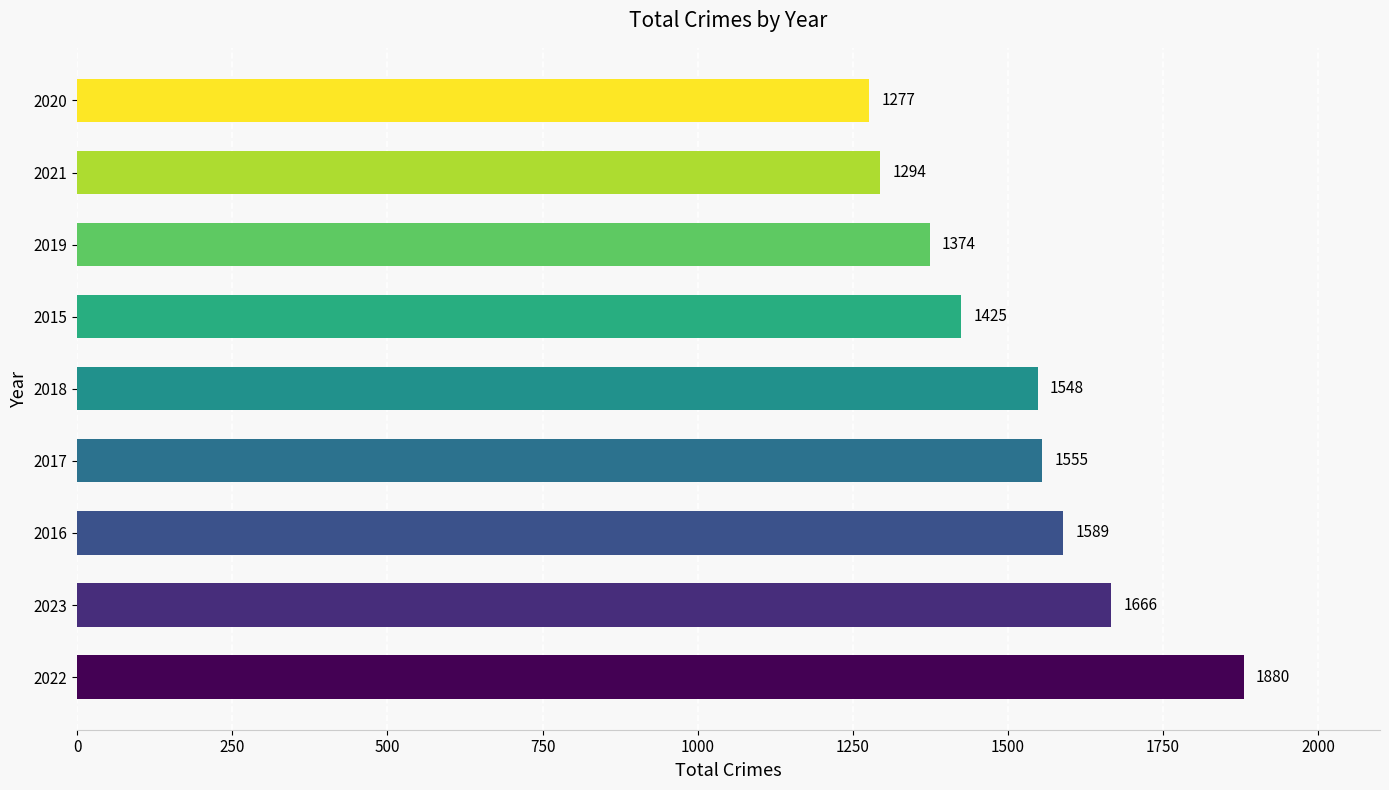

What is the smallest value displayed?

1277